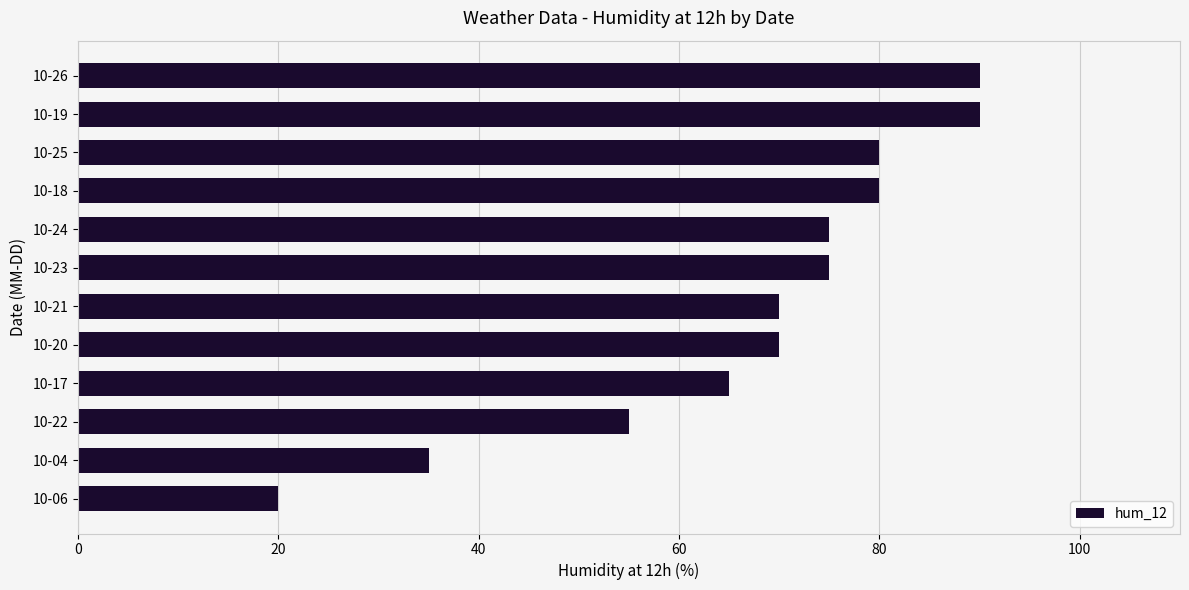

What is the difference between the values at 10-23 and 10-17?

10